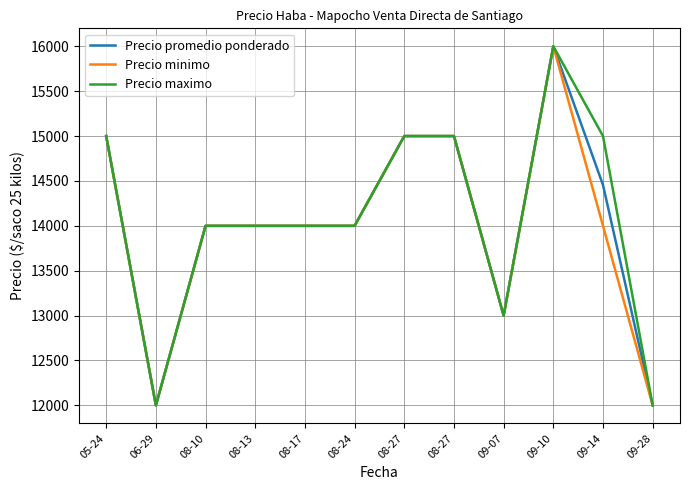

Which category has the highest value across all series?

09-10